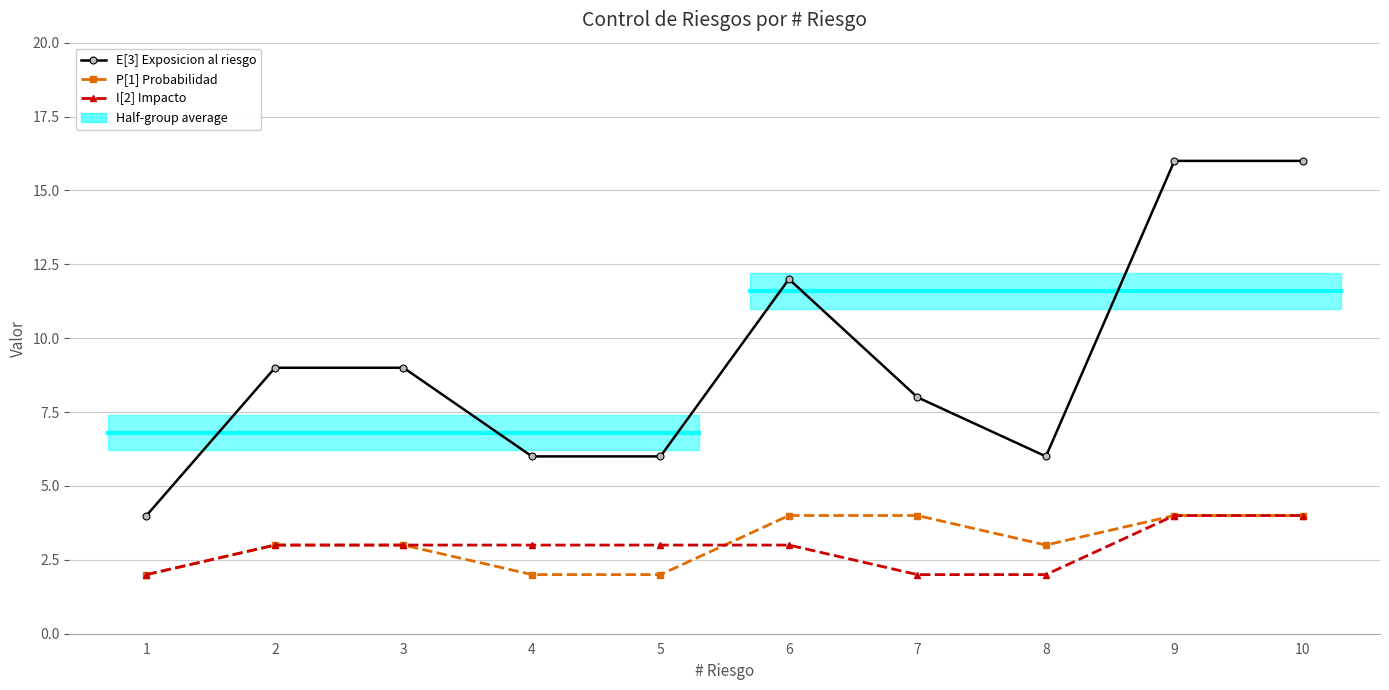

Where is E[3] Exposicion al riesgo nearest to the value 10?

2